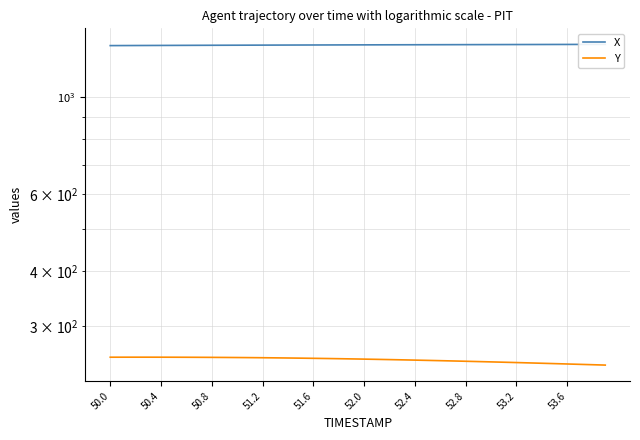

Rank the series by their average value, from highest to lowest.

X, Y